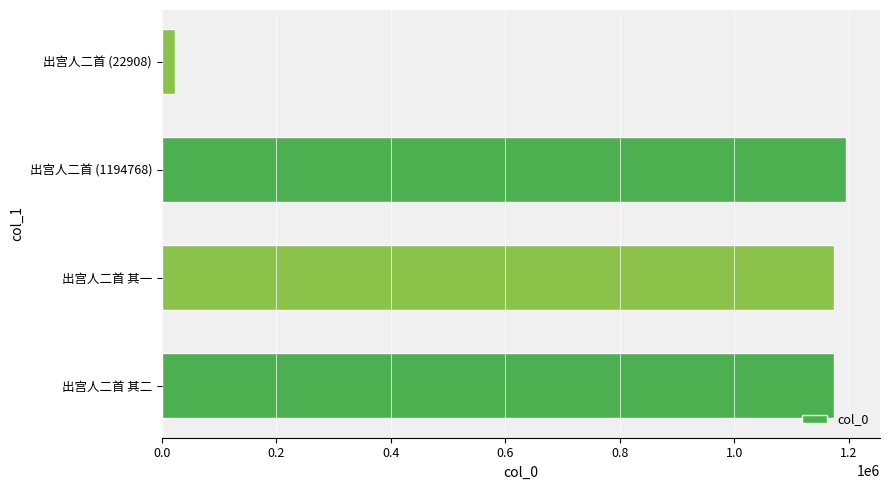

What is the sum of all values?

3565871